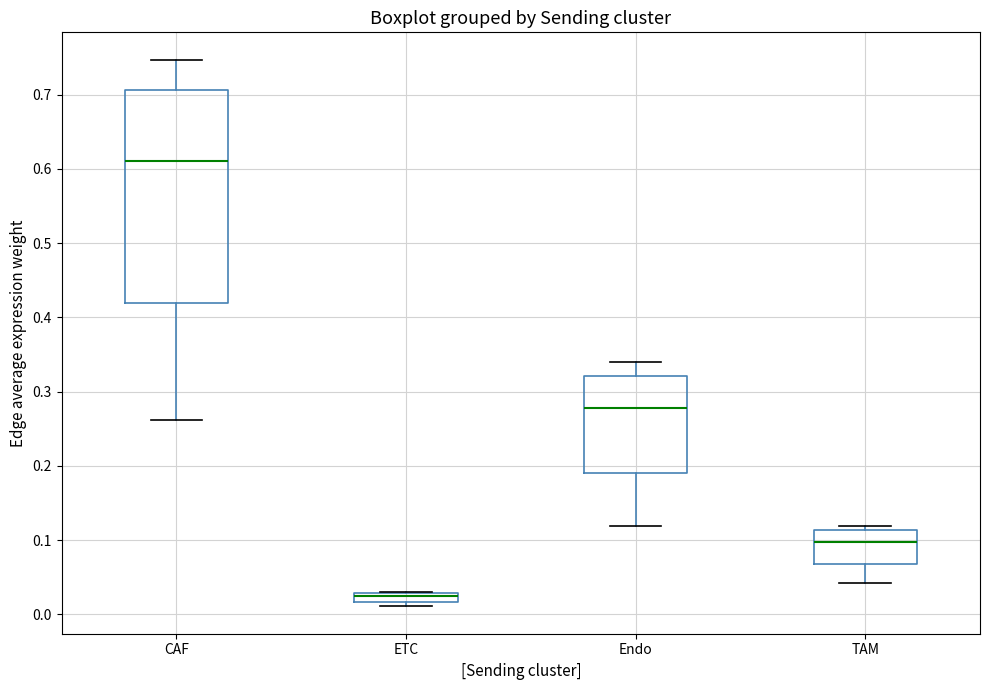

Comparing the boxes themselves (not the whiskers), which one is the tallest?

CAF